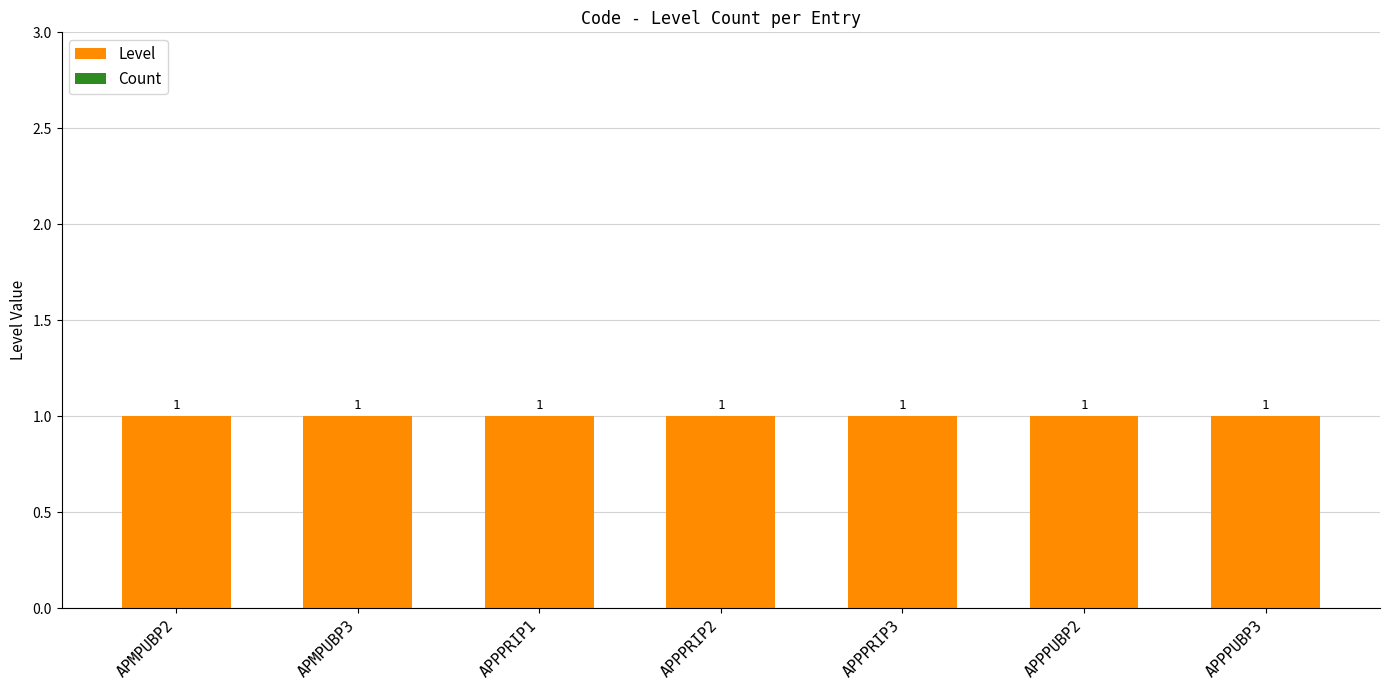

How many series are shown in this chart?

2